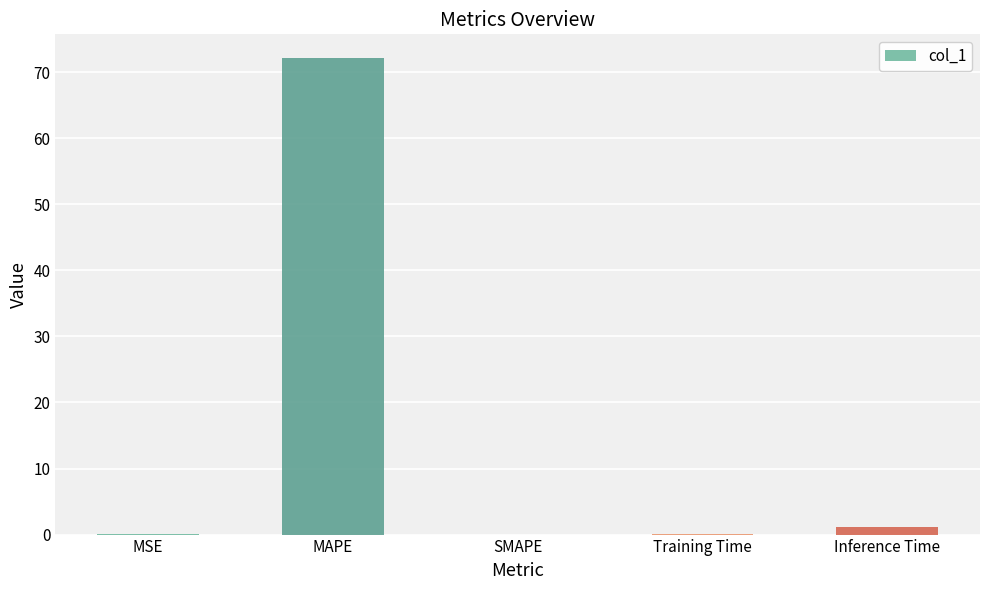

The value at MSE is 0.0. True or false?

True